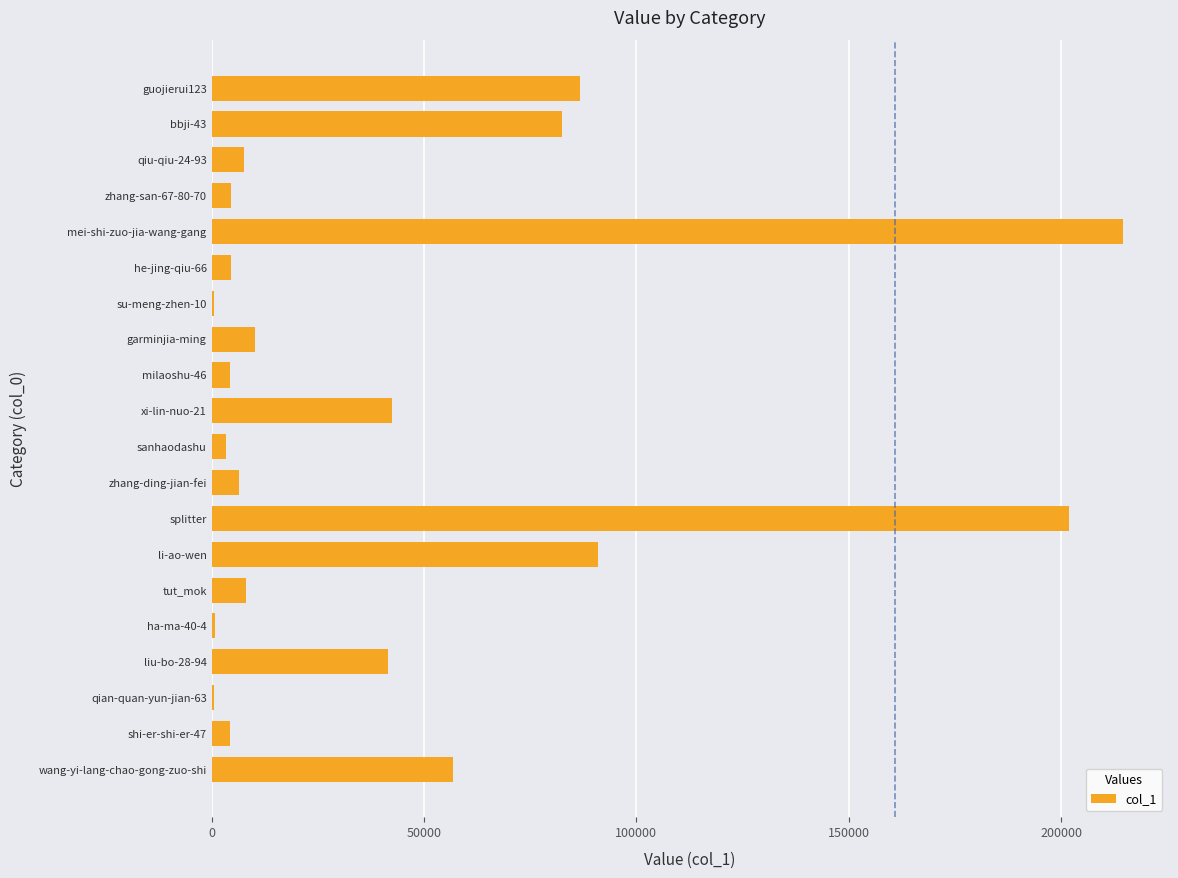

The value at xi-lin-nuo-21 is 75716. True or false?

False